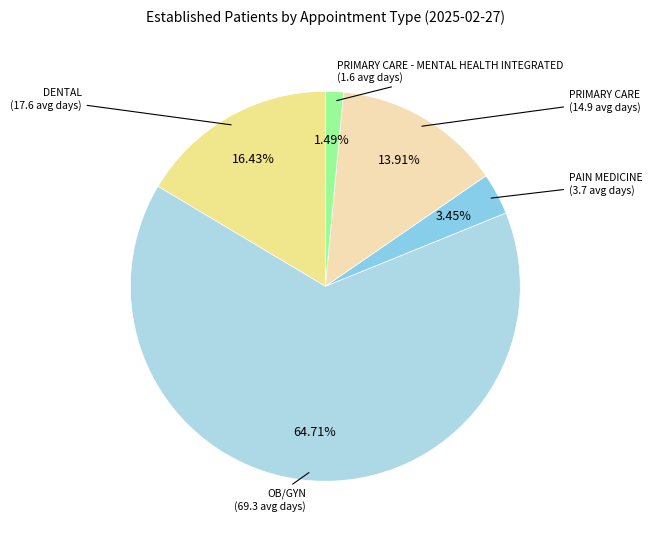

To the nearest percent, what portion does PAIN MEDICINE represent?

3%